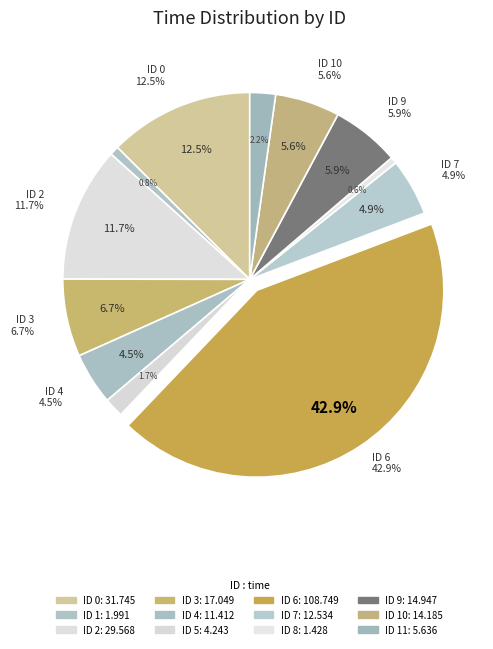

Is it true that 6 is 55% of the pie?

False